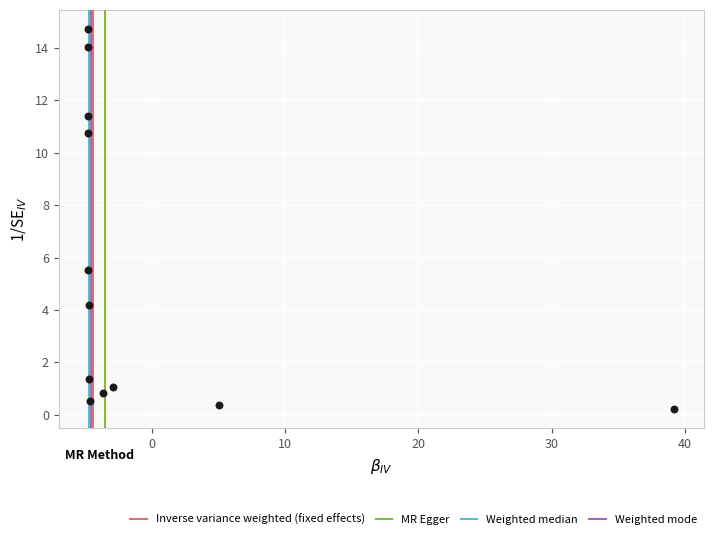

What is the average Y value?

5.4